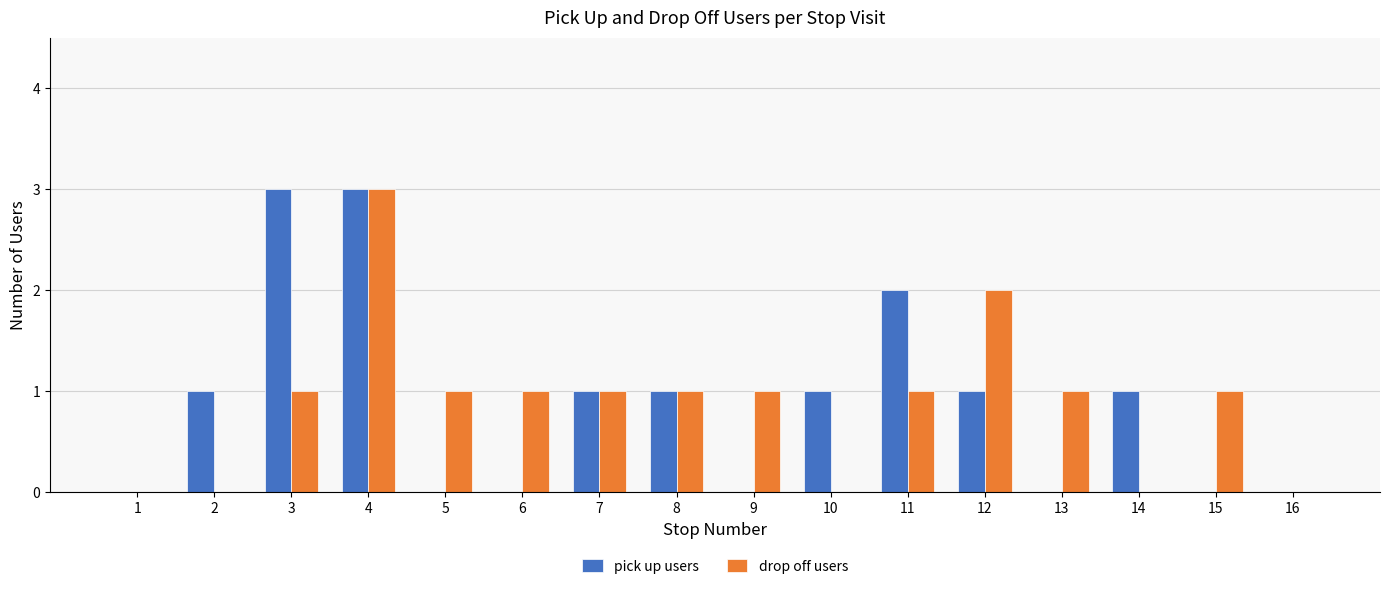

Between 13 and 16, which series saw the biggest shift?

drop off users